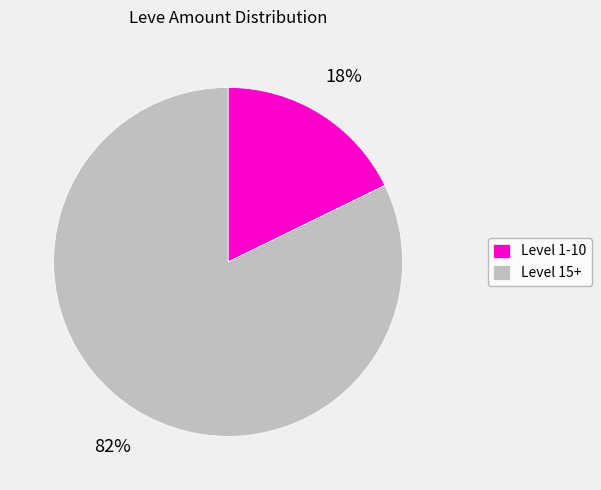

How many segments does this pie chart have?

2